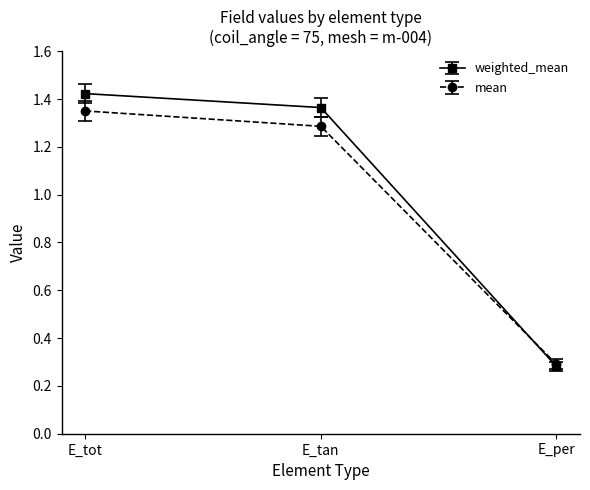

Does the chart have visible grid lines?

No